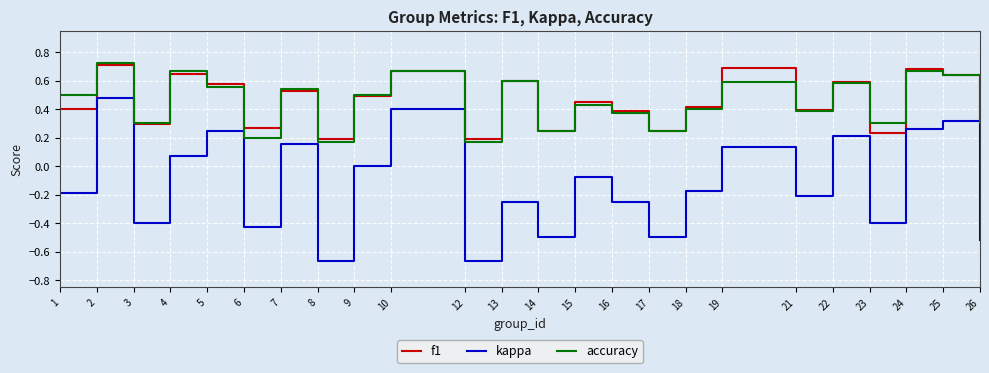

True or false: kappa and accuracy cross at least once.

False